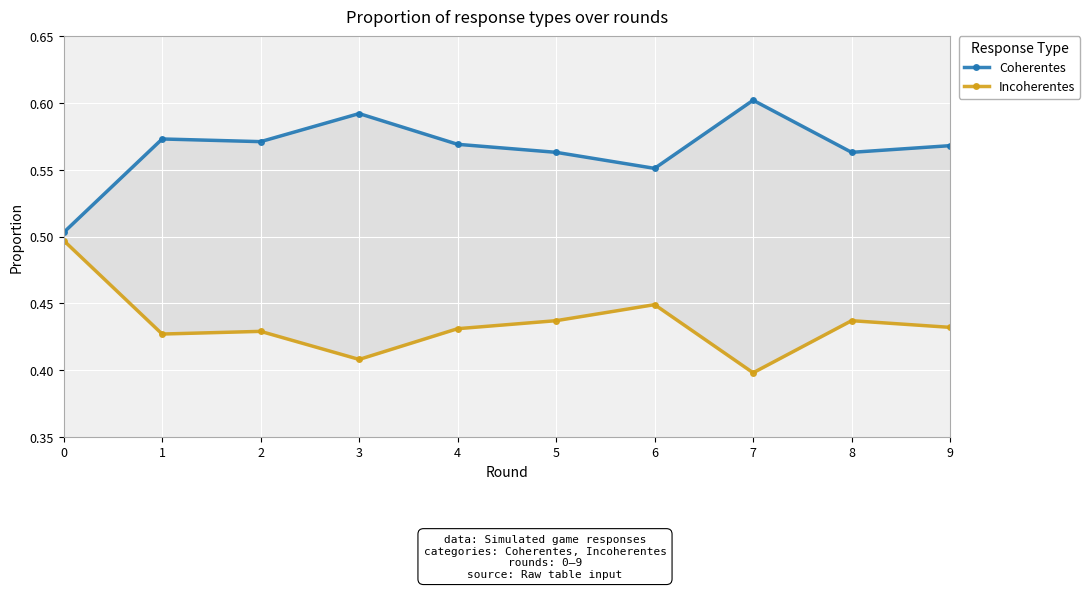

Between 2 and 9, which is larger?

2